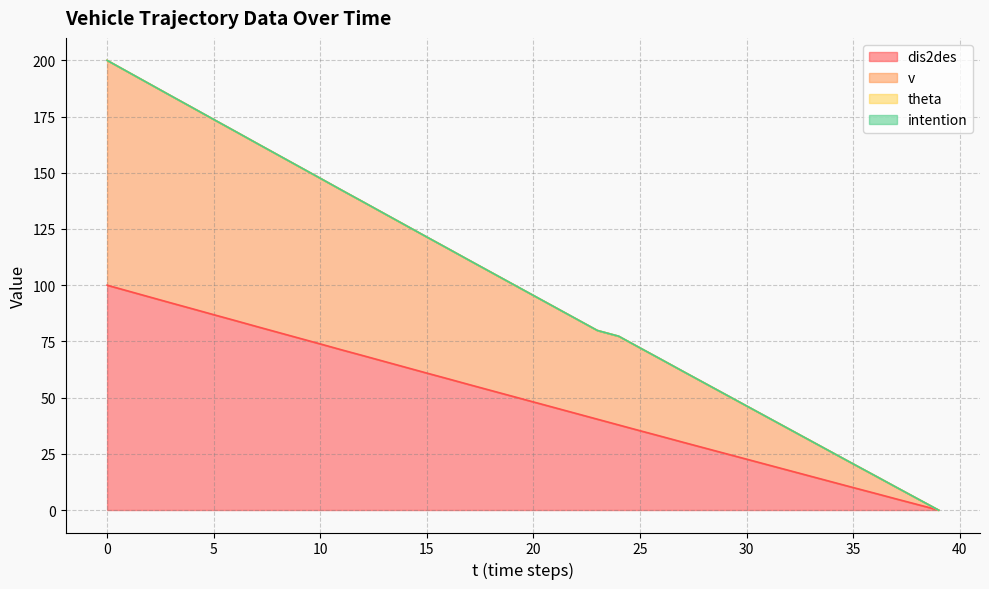

Reading left to right, list all the values displayed in this chart.

dis2des: 0=100.0	1=97.4	2=94.7	3=92.1	4=89.5	5=86.9	6=84.3	7=81.7	8=79.1	9=76.5	10=73.9	11=71.2	12=68.7	13=66.1	14=63.5	15=60.9	16=58.3	17=55.8	18=53.2	19=50.6	20=48.1	21=45.5	22=43.0	23=40.4	24=37.8	25=35.3	26=32.7	27=30.2	28=27.7	29=25.1	30=22.6	31=20.1	32=17.6	33=15.0	34=12.5	35=10.0	36=7.5	37=5.0	38=2.5	39=0.0
v: 0=200.0	1=194.7	2=189.5	3=184.2	4=179.0	5=173.7	6=168.5	7=163.2	8=158.0	9=152.8	10=147.6	11=142.3	12=137.1	13=131.9	14=126.7	15=121.4	16=116.2	17=111.0	18=105.8	19=100.6	20=95.4	21=90.2	22=85.1	23=79.9	24=77.3	25=72.1	26=67.0	27=61.8	28=56.6	29=51.5	30=46.3	31=41.1	32=36.0	33=30.8	34=25.7	35=20.5	36=15.4	37=10.2	38=5.1	39=0.0